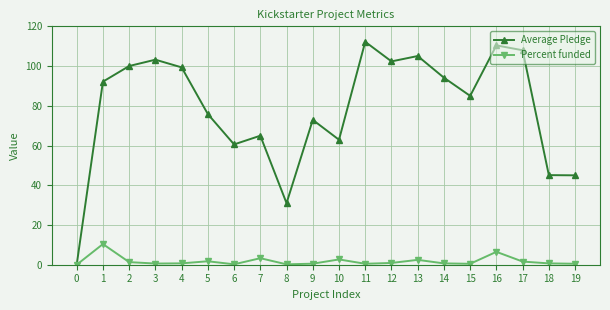

Which series has the widest spread of values?

Average Pledge